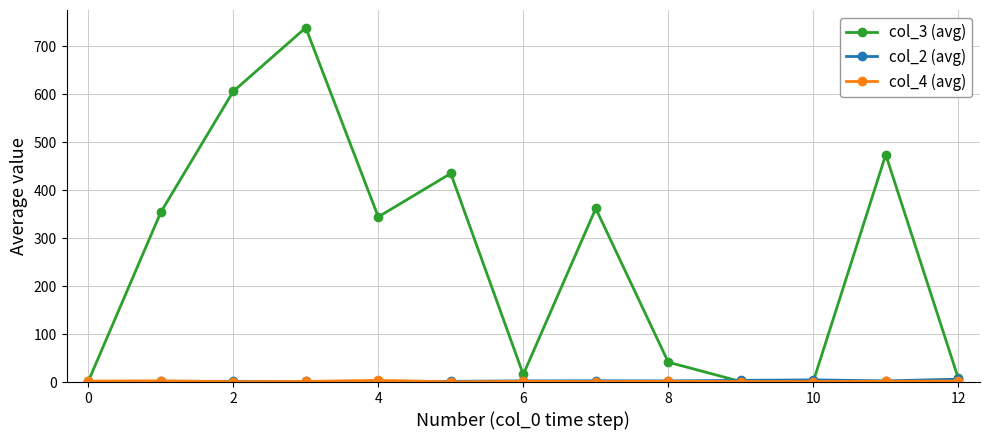

Which series has the largest range (max minus min)?

col_3 (avg)